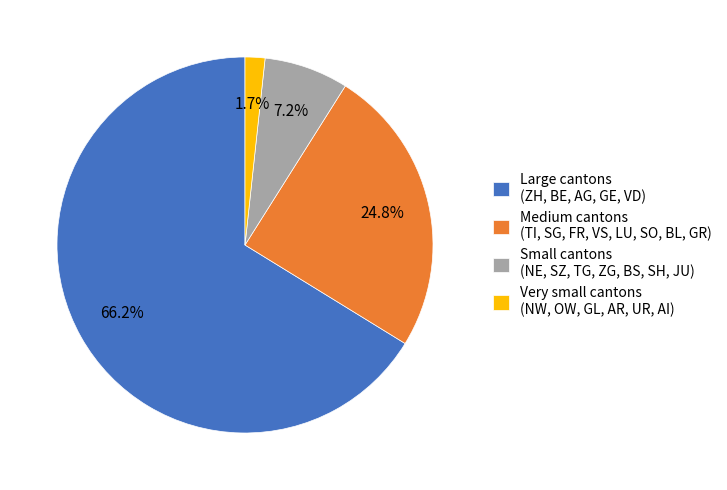

Does Small cantons (NE, SZ, TG, ZG, BS, SH, JU) account for over 50% of the chart?

No